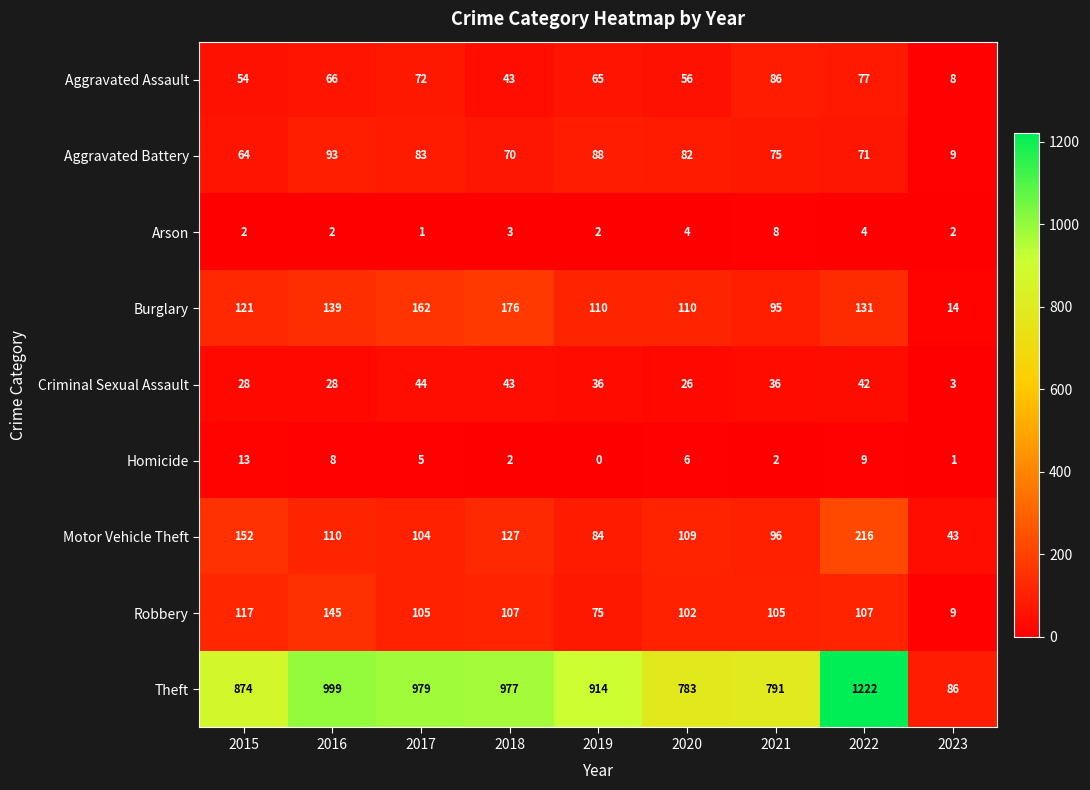

What is the difference between the Criminal Sexual Assault values at 2017 and 2016?

16